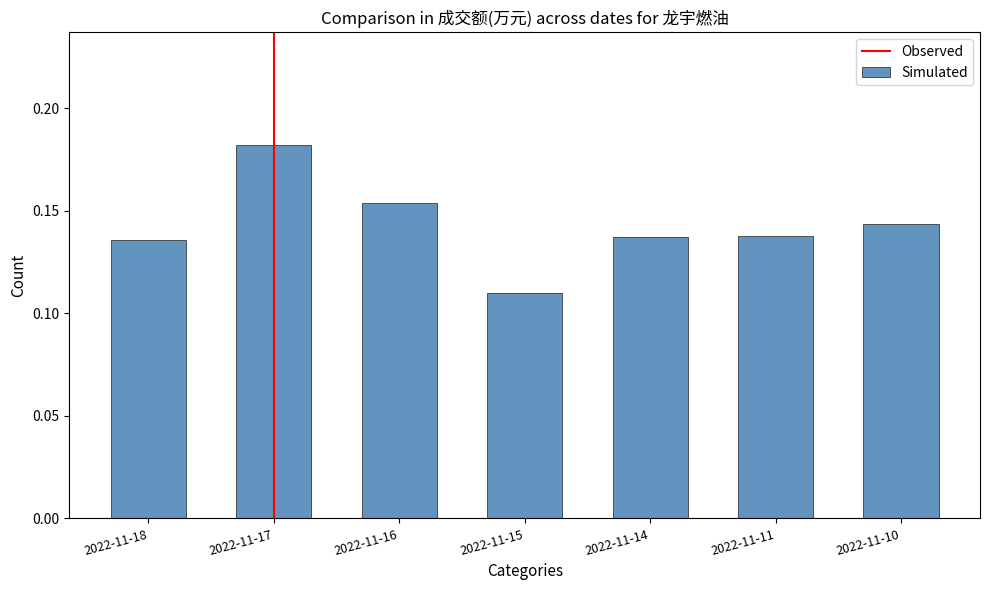

Count the number of categories in the chart.

7